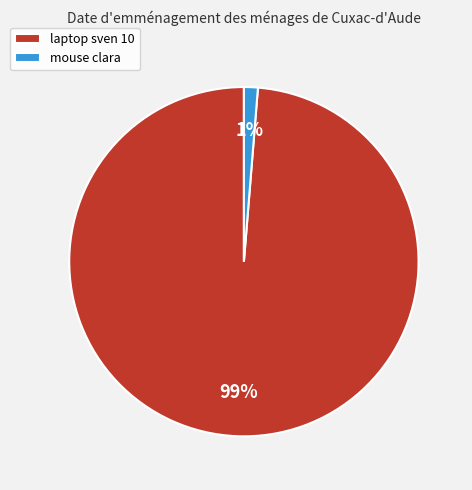

Combined, do laptop sven 10 and mouse clara account for over 50%?

Yes